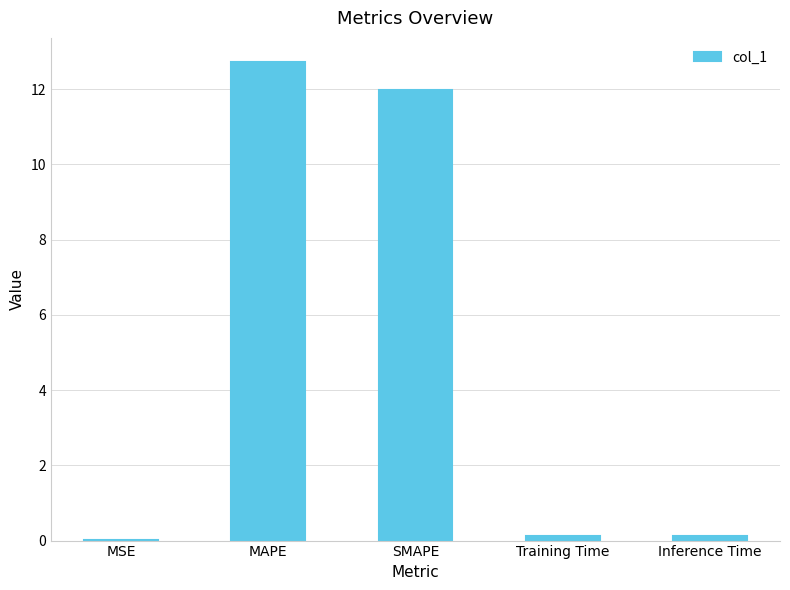

Between Inference Time and SMAPE, which is larger?

SMAPE